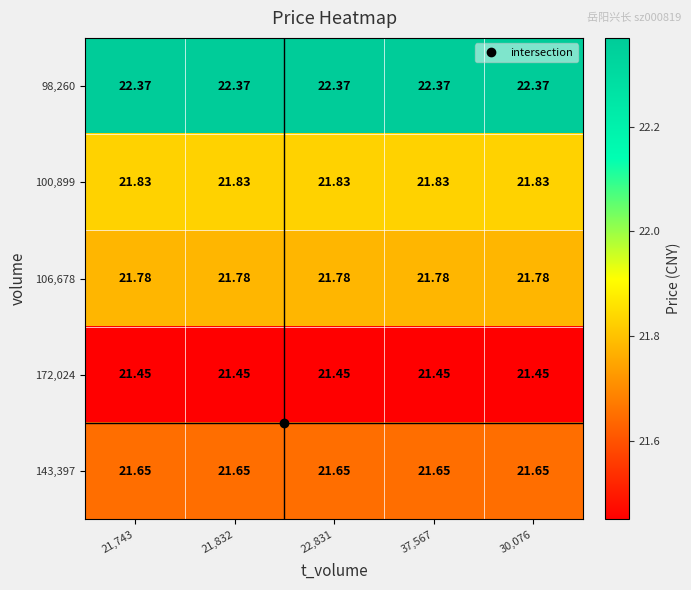

Is the value of 106,678 at 21,832 greater than the value of 100,899 at 21,832?

No